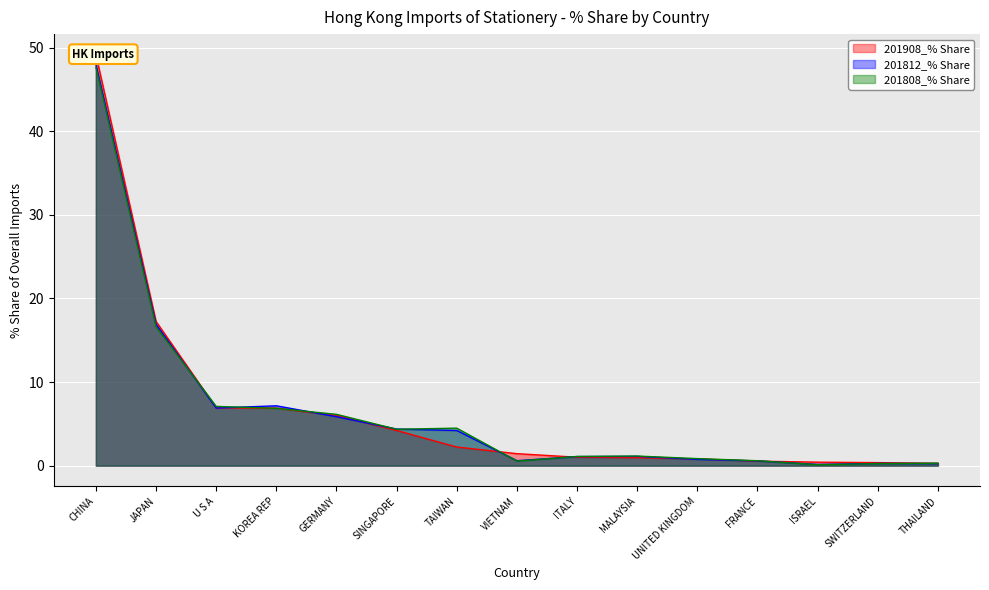

True or false: 201812_% Share and 201908_% Share cross at least once.

True